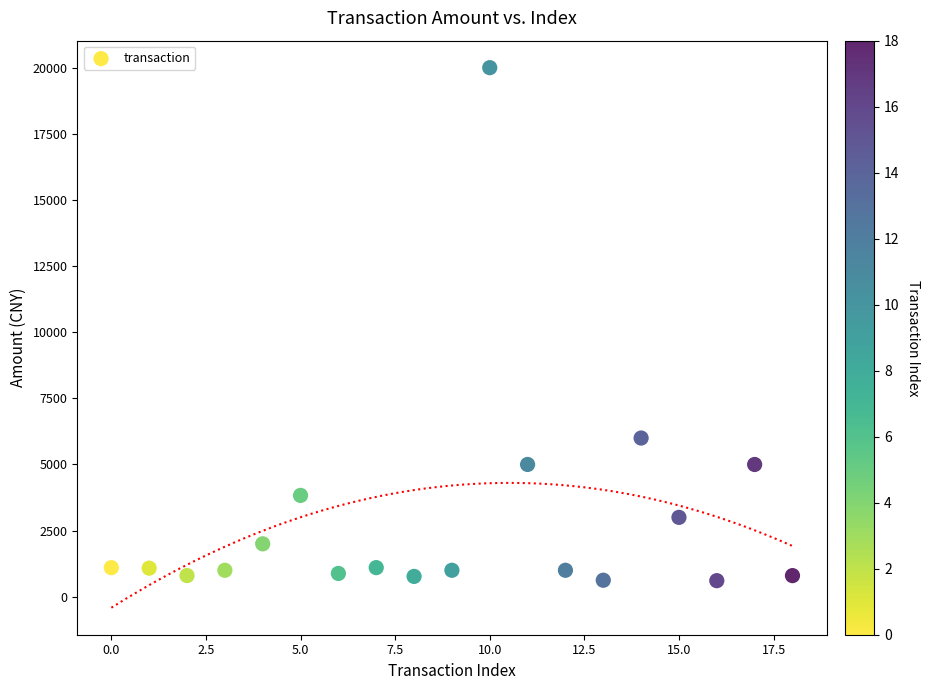

What Y value in the scatter plot is closest to 10303?

5999.0